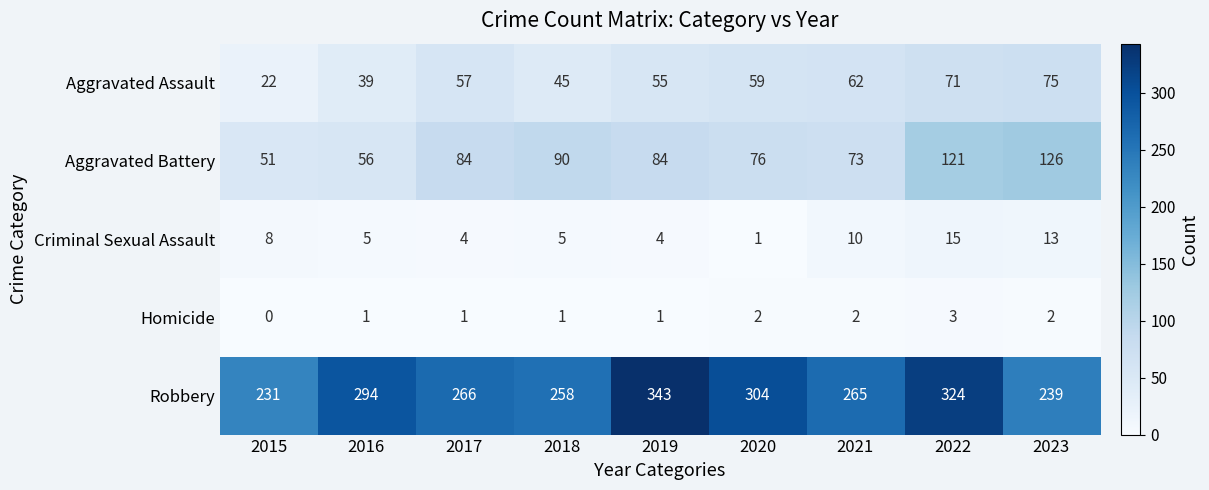

At which category is the sum across all series the highest?

2022